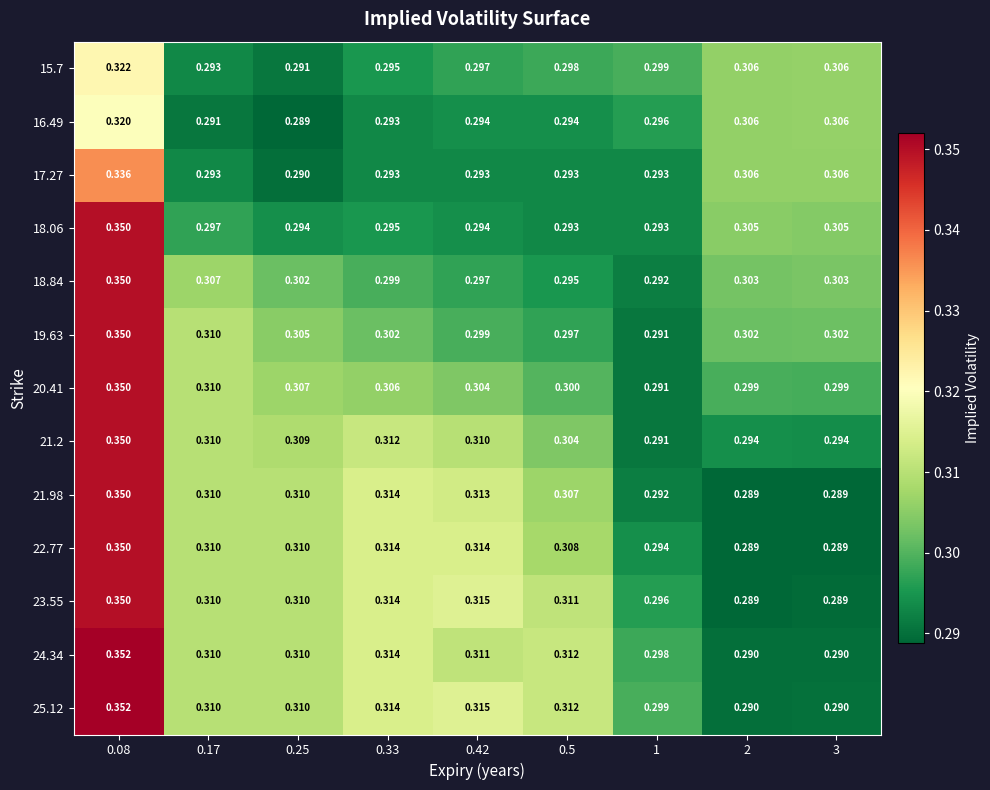

Is the value of 21.98 at 1 greater than the value of 18.84 at 3?

No